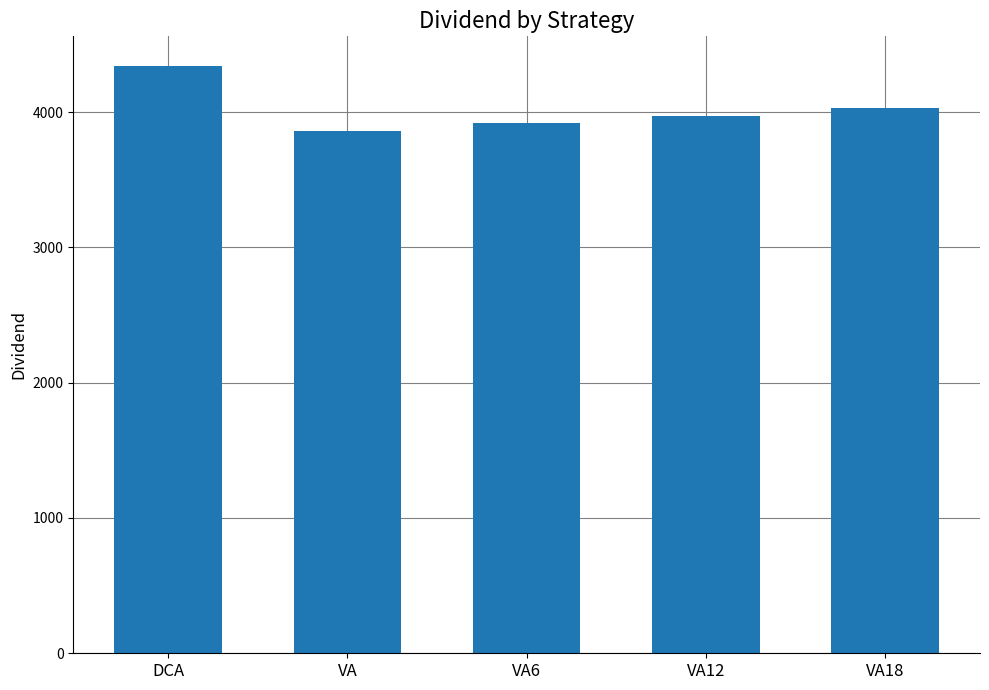

List the labels in order of value, largest first.

DCA, VA18, VA12, VA6, VA